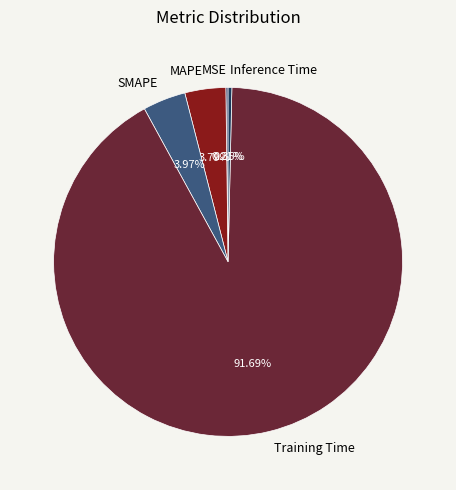

Which category has the biggest portion of the pie?

Training Time